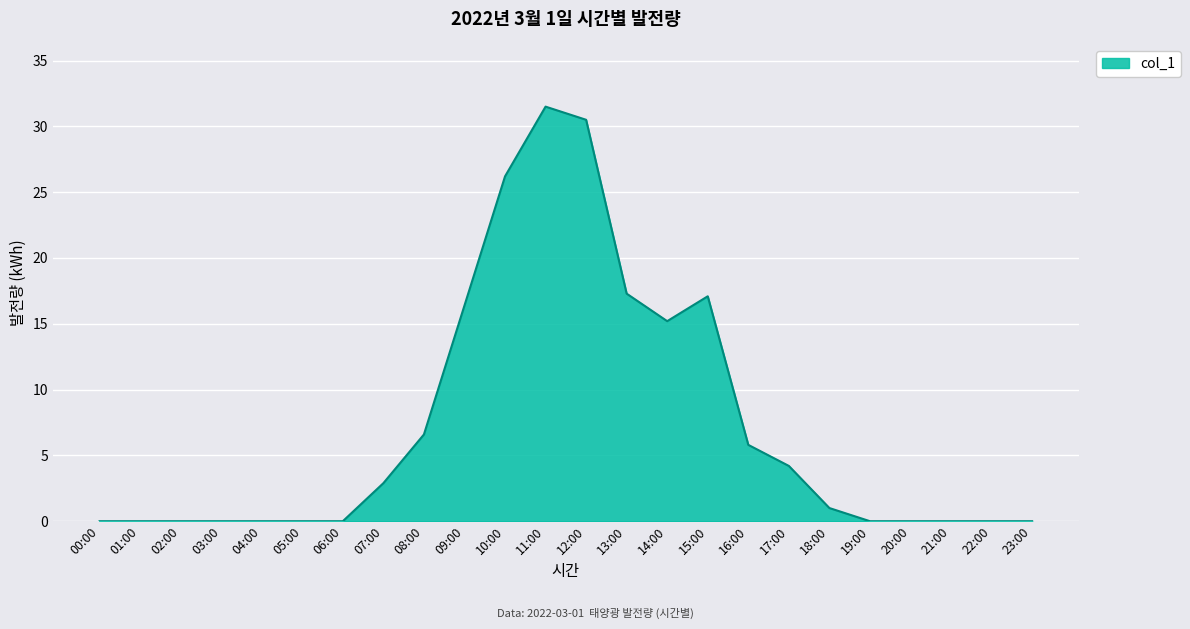

What is the difference between the maximum and minimum values?

31.5